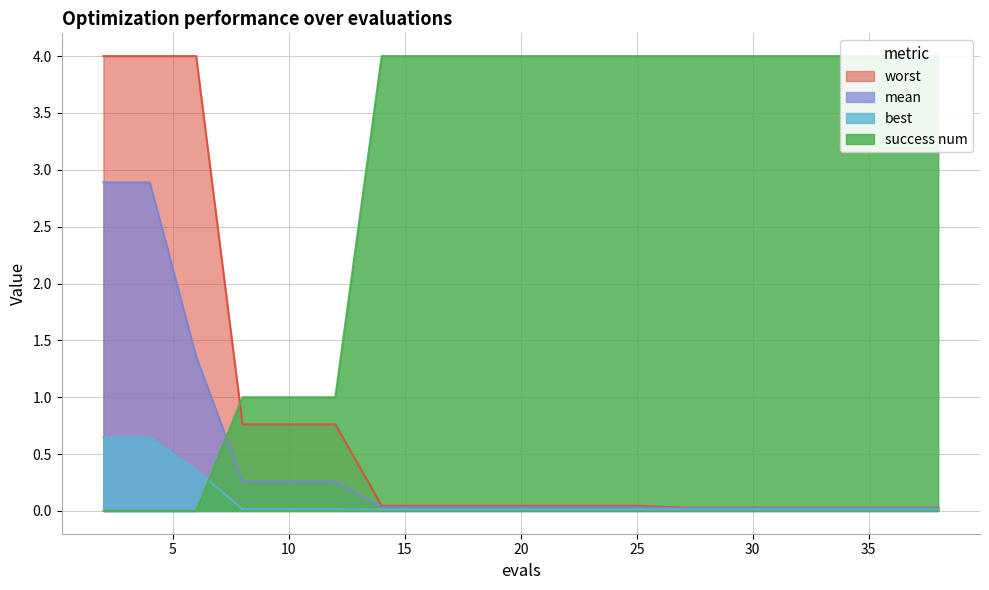

True or false: mean has a value of 2.9 at 2.

True